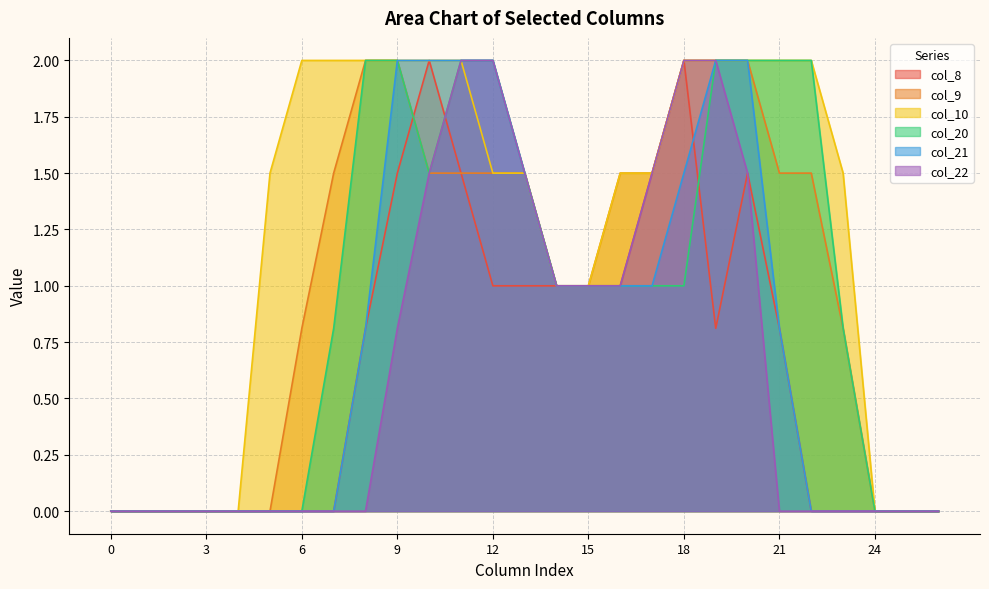

Reading right to left, list all the values displayed in this chart.

col_8: 26=0.0	25=0.0	24=0.0	23=0.0	22=0.0	21=0.8	20=1.5	19=0.8	18=2.0	17=1.5	16=1.0	15=1.0	14=1.0	13=1.0	12=1.0	11=1.5	10=2.0	9=1.5	8=0.8	7=0.0	6=0.0	5=0.0	4=0.0	3=0.0	2=0.0	1=0.0	0=0.0
col_9: 26=0.0	25=0.0	24=0.0	23=0.8	22=1.5	21=1.5	20=2.0	19=2.0	18=2.0	17=1.5	16=1.5	15=1.0	14=1.0	13=1.5	12=1.5	11=1.5	10=1.5	9=2.0	8=2.0	7=1.5	6=0.8	5=0.0	4=0.0	3=0.0	2=0.0	1=0.0	0=0.0
col_10: 26=0.0	25=0.0	24=0.0	23=1.5	22=2.0	21=2.0	20=2.0	19=2.0	18=2.0	17=1.5	16=1.5	15=1.0	14=1.0	13=1.5	12=1.5	11=2.0	10=2.0	9=2.0	8=2.0	7=2.0	6=2.0	5=1.5	4=0.0	3=0.0	2=0.0	1=0.0	0=0.0
col_20: 26=0.0	25=0.0	24=0.0	23=0.8	22=2.0	21=2.0	20=2.0	19=2.0	18=1.0	17=1.0	16=1.0	15=1.0	14=1.0	13=1.5	12=2.0	11=2.0	10=1.5	9=2.0	8=2.0	7=0.8	6=0.0	5=0.0	4=0.0	3=0.0	2=0.0	1=0.0	0=0.0
col_21: 26=0.0	25=0.0	24=0.0	23=0.0	22=0.0	21=0.8	20=2.0	19=2.0	18=1.5	17=1.0	16=1.0	15=1.0	14=1.0	13=1.5	12=2.0	11=2.0	10=2.0	9=2.0	8=0.8	7=0.0	6=0.0	5=0.0	4=0.0	3=0.0	2=0.0	1=0.0	0=0.0
col_22: 26=0.0	25=0.0	24=0.0	23=0.0	22=0.0	21=0.0	20=1.5	19=2.0	18=2.0	17=1.5	16=1.0	15=1.0	14=1.0	13=1.5	12=2.0	11=2.0	10=1.5	9=0.8	8=0.0	7=0.0	6=0.0	5=0.0	4=0.0	3=0.0	2=0.0	1=0.0	0=0.0